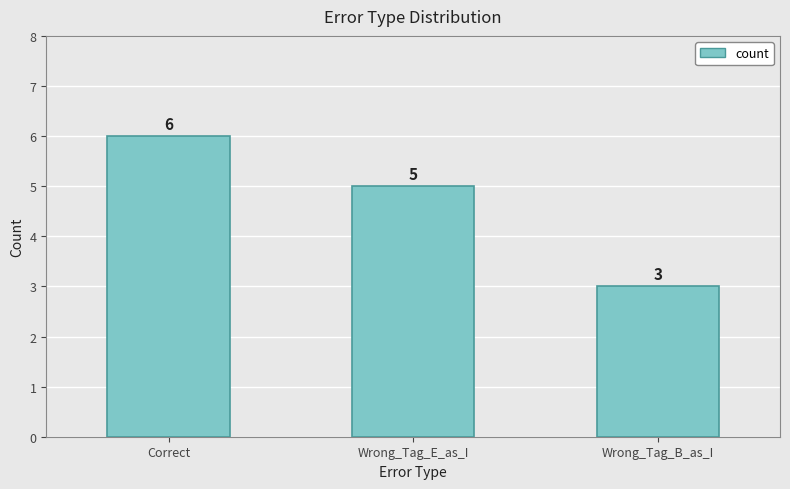

How many values are below 5?

1